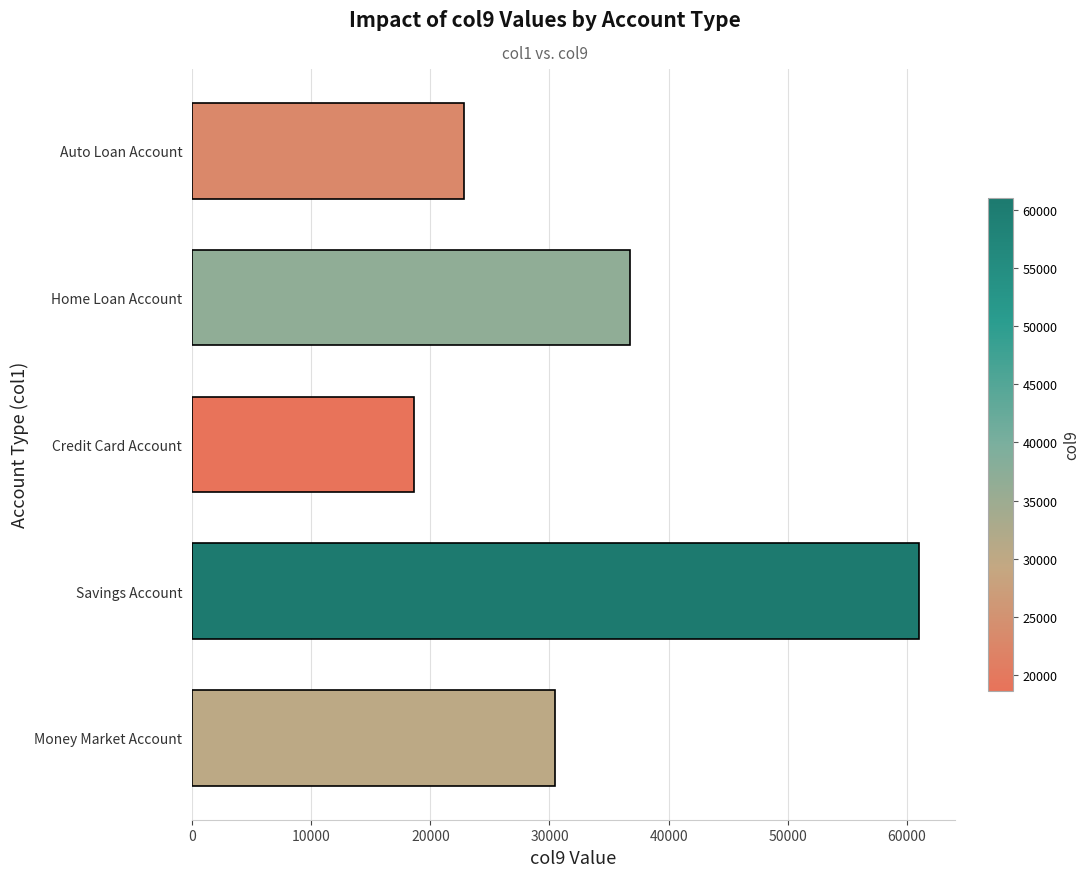

What is the sum of all values?

169713